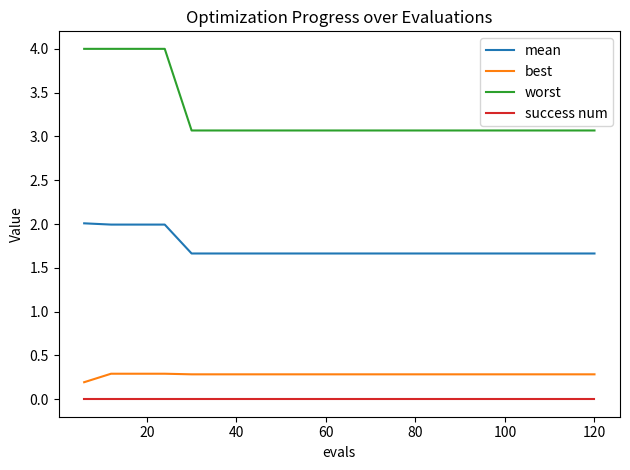

How many lines are shown in the chart?

4